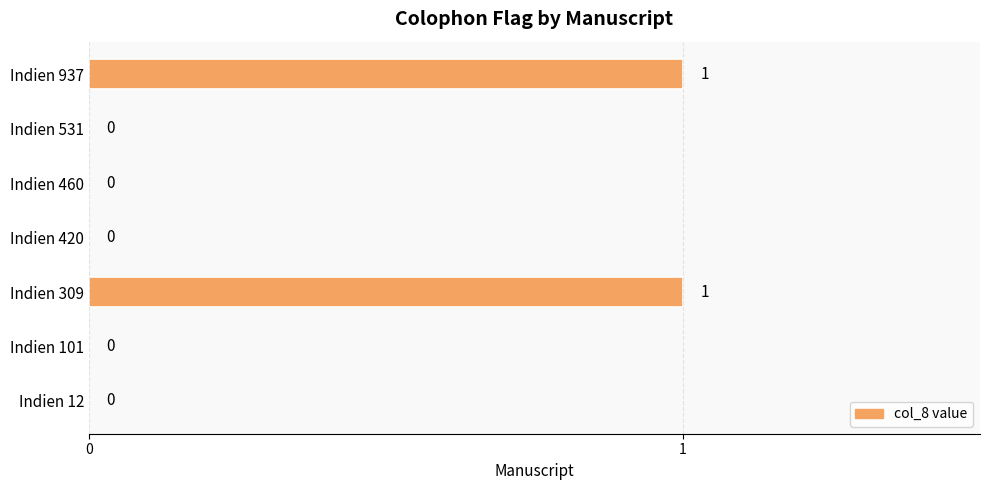

Reading bottom to top, extract all data points from this chart.

Indien 12=0	Indien 101=0	Indien 309=1	Indien 420=0	Indien 460=0	Indien 531=0	Indien 937=1